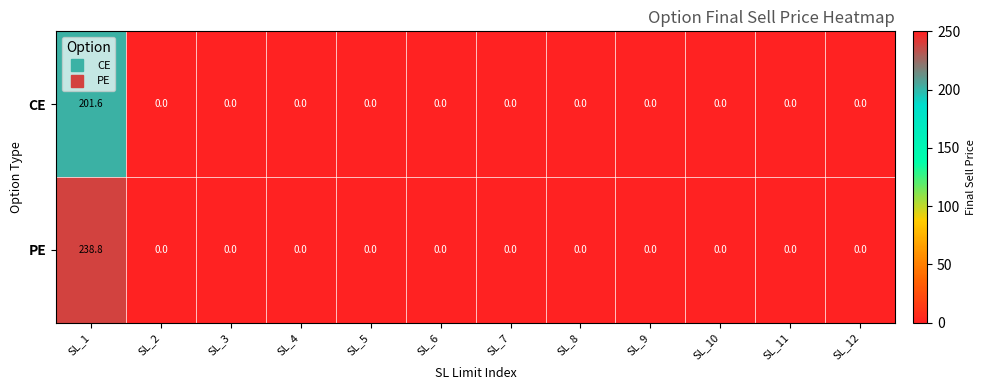

What is the average value of the PE series?

19.9